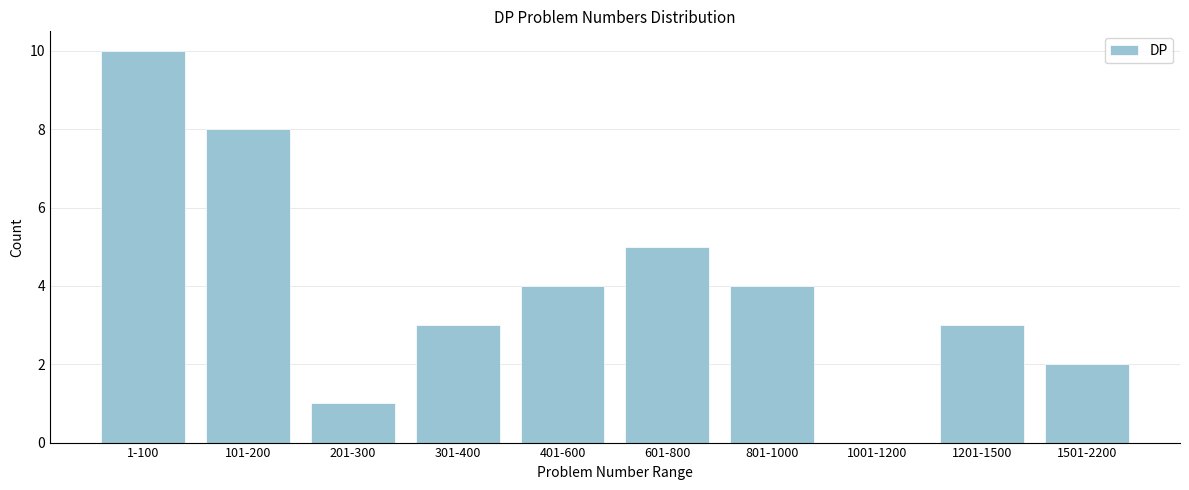

Reading right to left, transcribe all the data shown in this chart.

1501-2200=2	1201-1500=3	1001-1200=0	801-1000=4	601-800=5	401-600=4	301-400=3	201-300=1	101-200=8	1-100=10